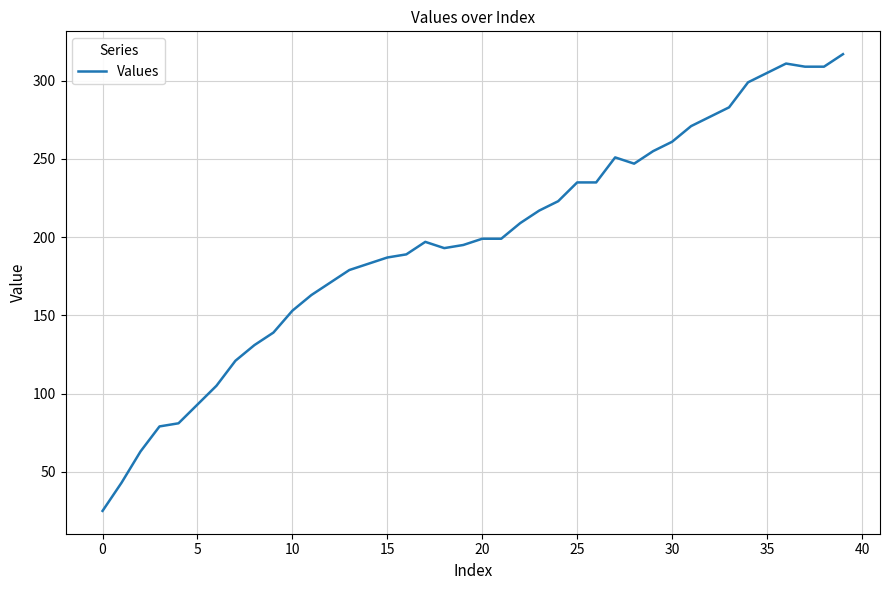

What is the average value?

198